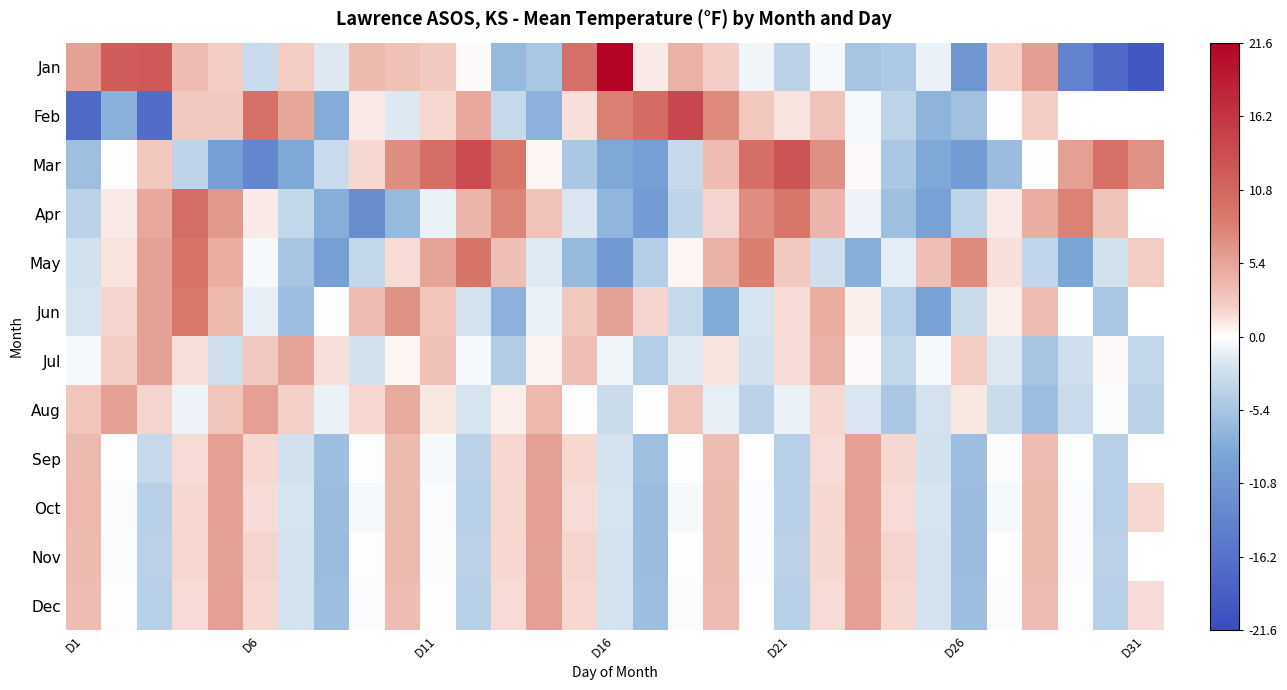

Which series has the largest range (max minus min)?

Jan